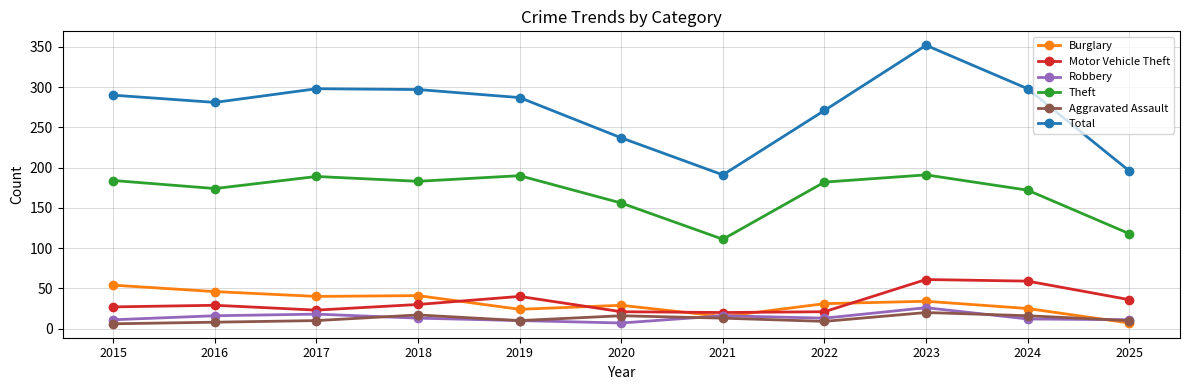

What is the difference between the maximum and second lowest values in the Total series?

156